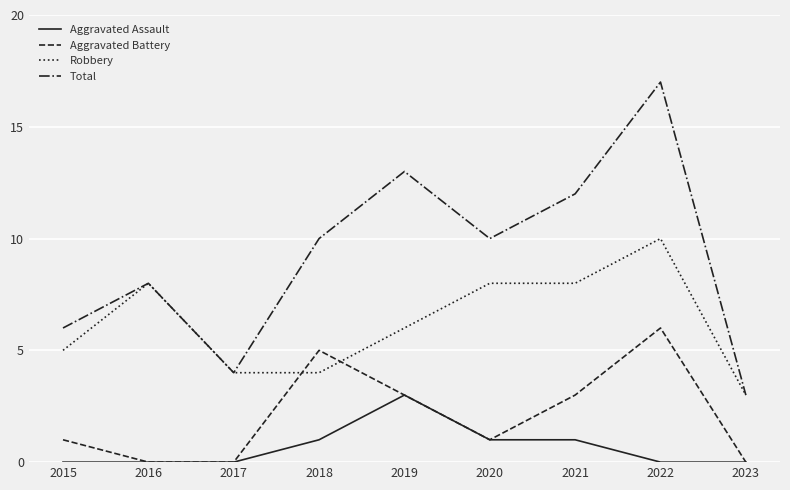

Which series ends up on top after the final intersection of Robbery and Aggravated Battery?

Robbery